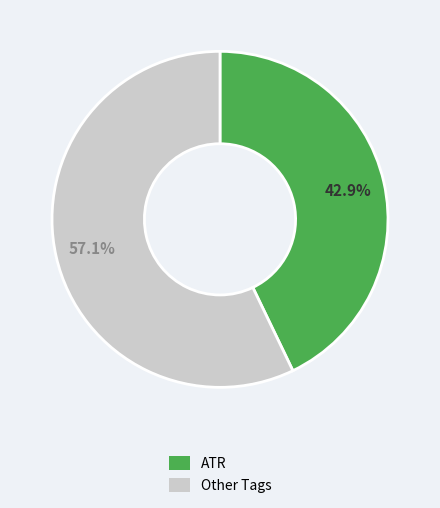

Is there any slice that represents more than half of the pie?

Yes